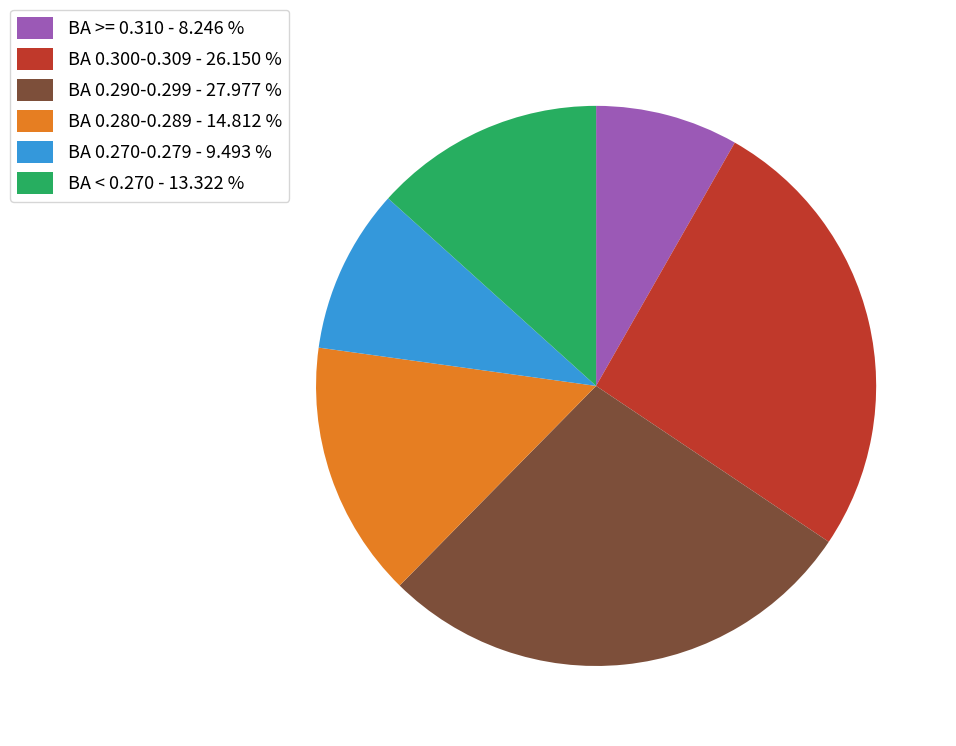

Combined, do BA < 0.270 - 13.322 % and BA 0.300-0.309 - 26.150 % account for over 50%?

No